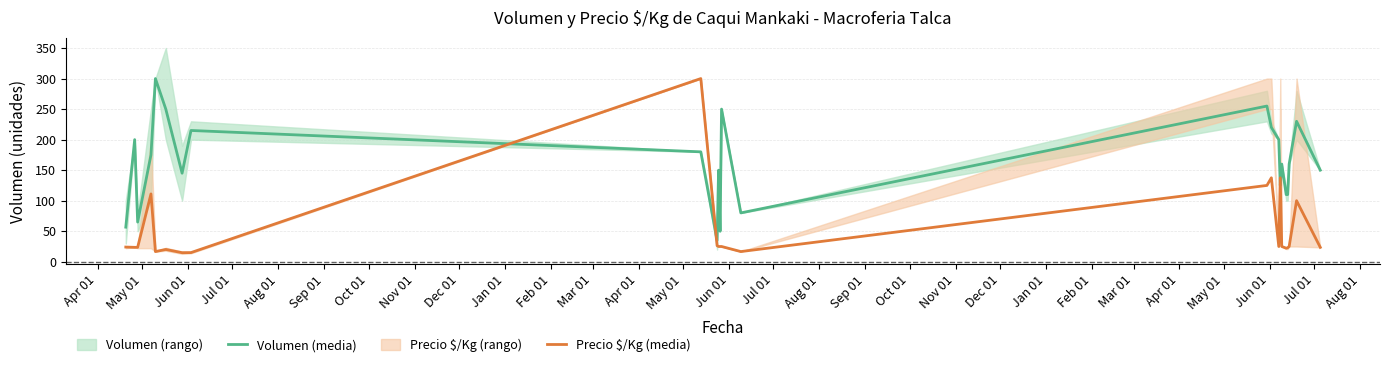

What is the highest value of the Volumen (media) series?

300.0